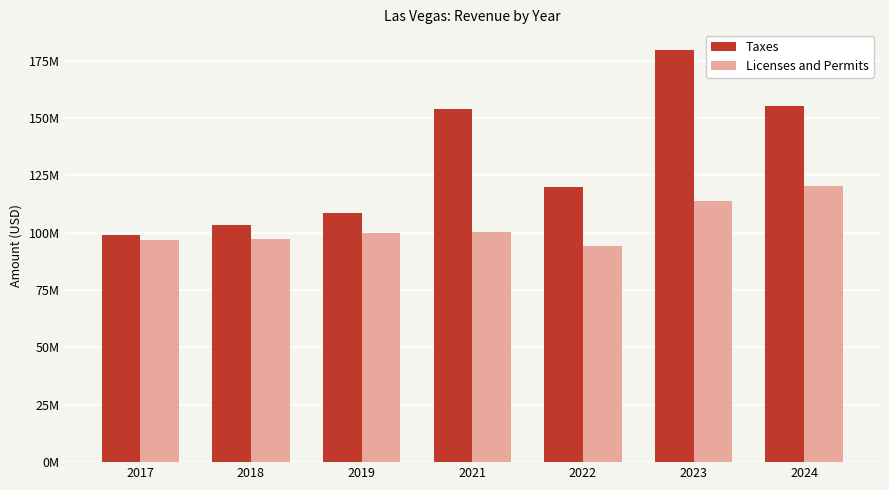

What are all the series names shown in the legend?

Taxes, Licenses and Permits